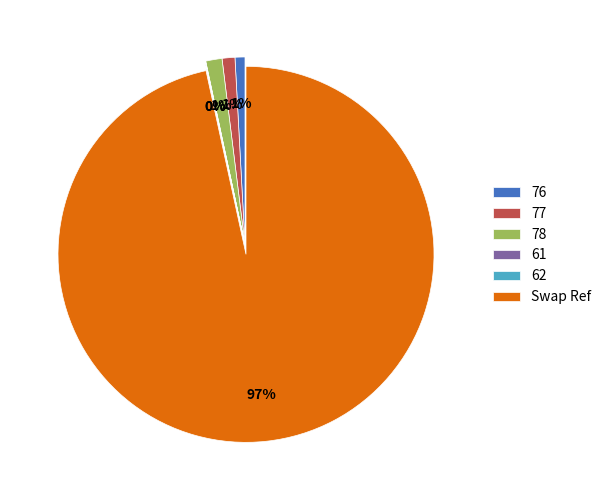

To the nearest percent, what is the average slice percentage?

17%